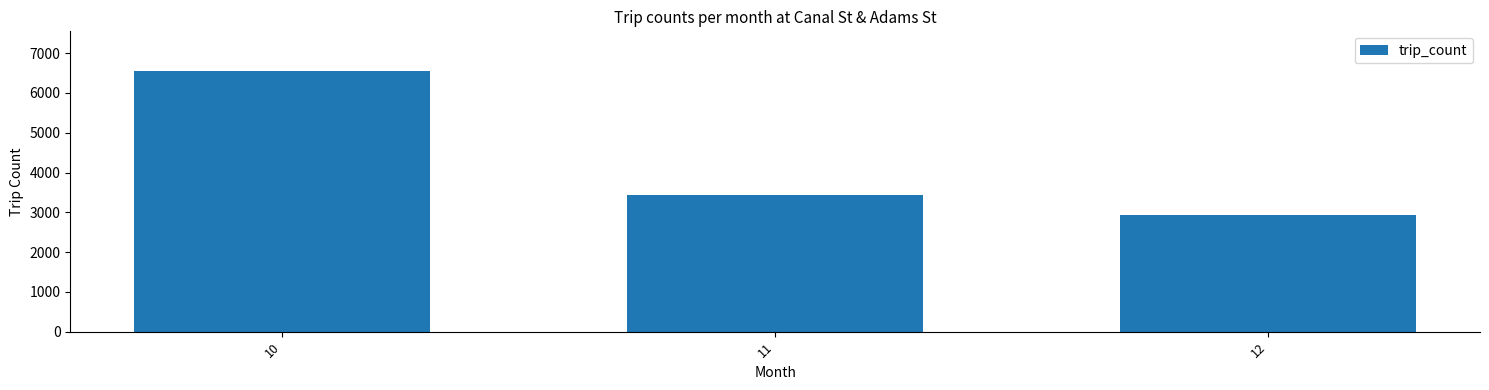

How many data points does each series have?

3